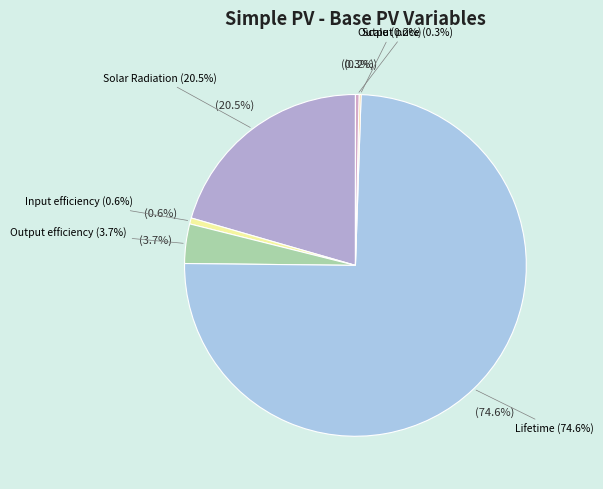

What is the change in value from Input price to Output price?

+0.1